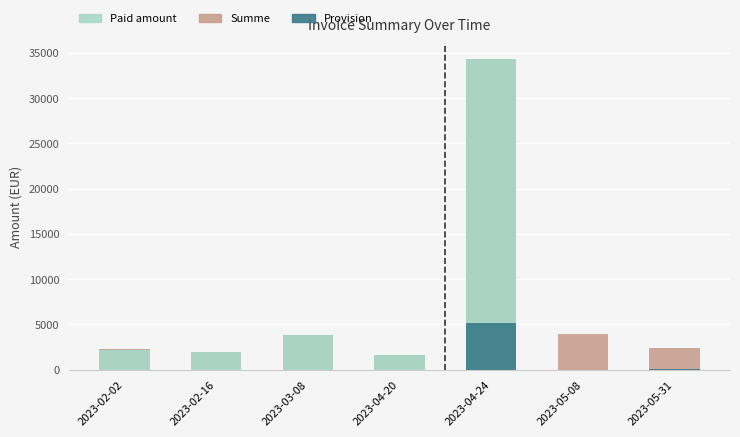

Is the value of Provision at 2023-03-08 greater than the value of Paid amount at 2023-04-20?

No